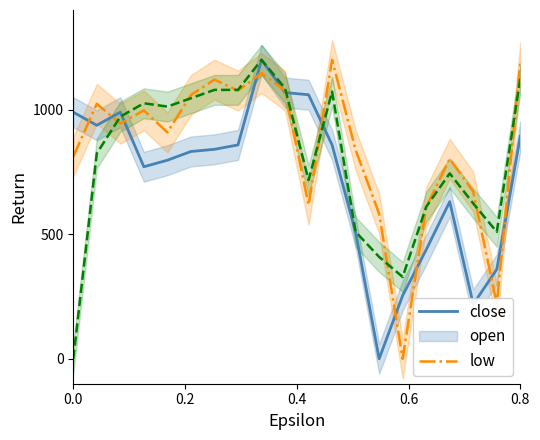

Does the chart have visible grid lines?

No